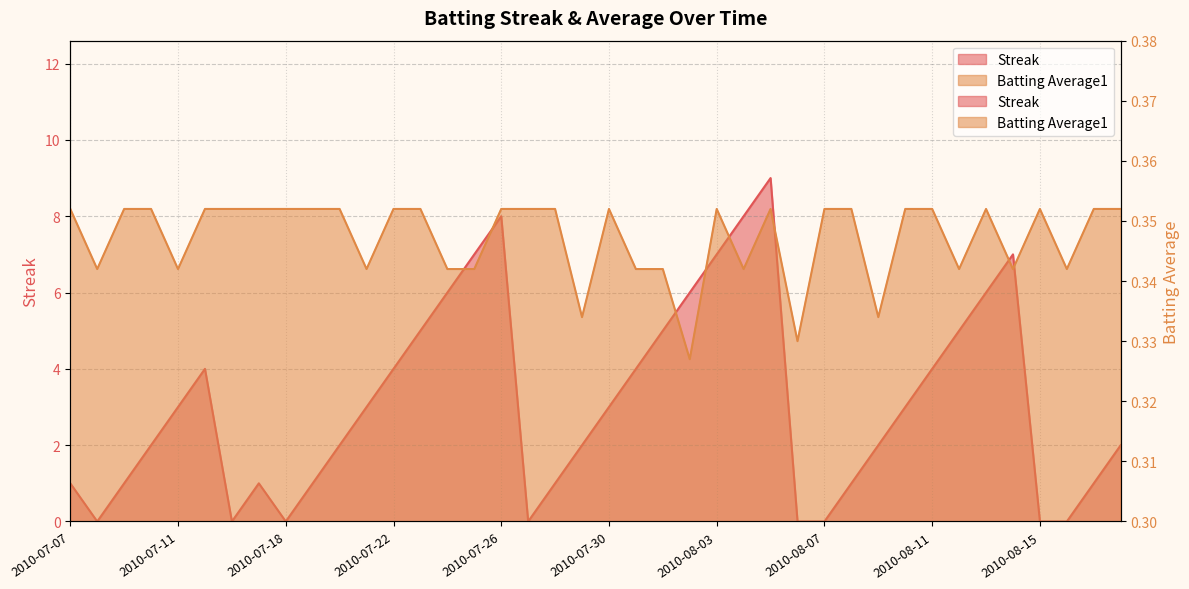

Which category has the highest value in the Batting Average1 series?

2010-07-07